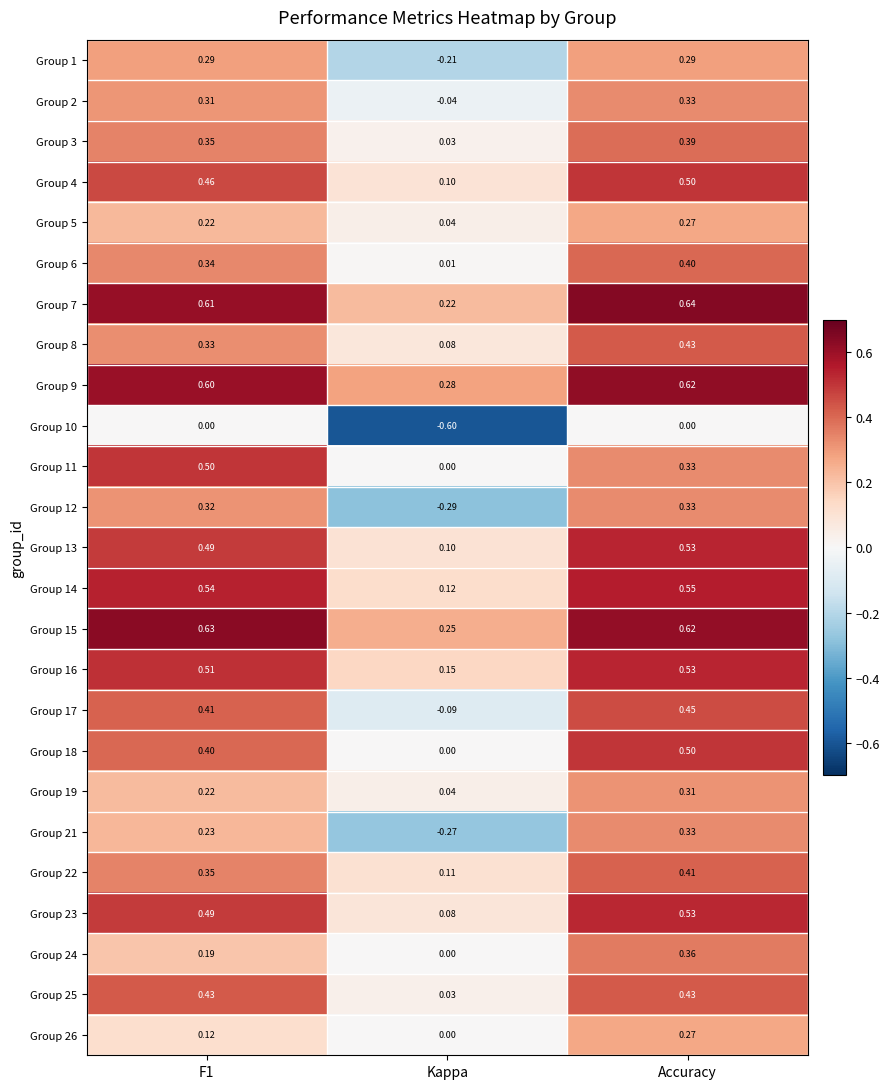

How many distinct data groups are displayed?

25